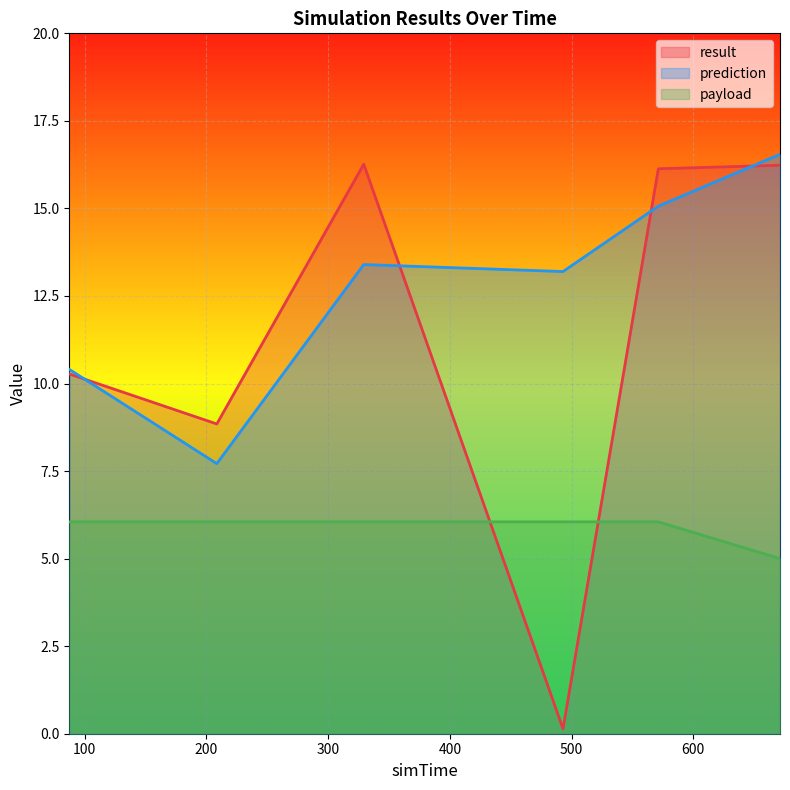

The prediction series shows 10.4 at 87.489. True or false?

True